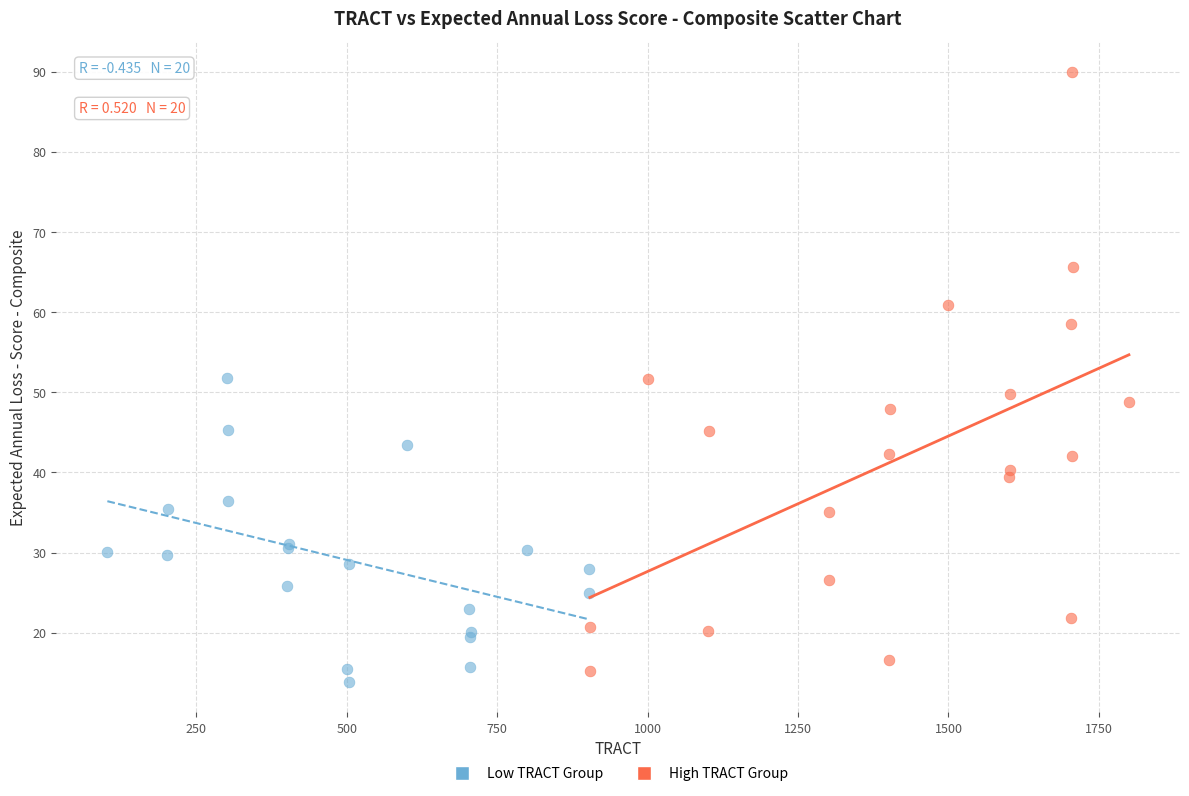

Which series has the largest Y range (max minus min)?

High TRACT Group